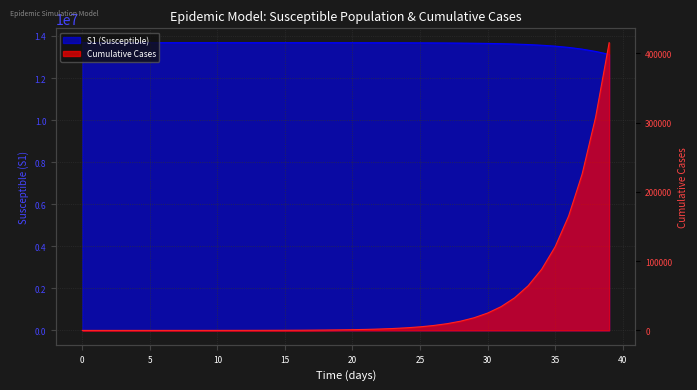

How many series are shown in this chart?

2